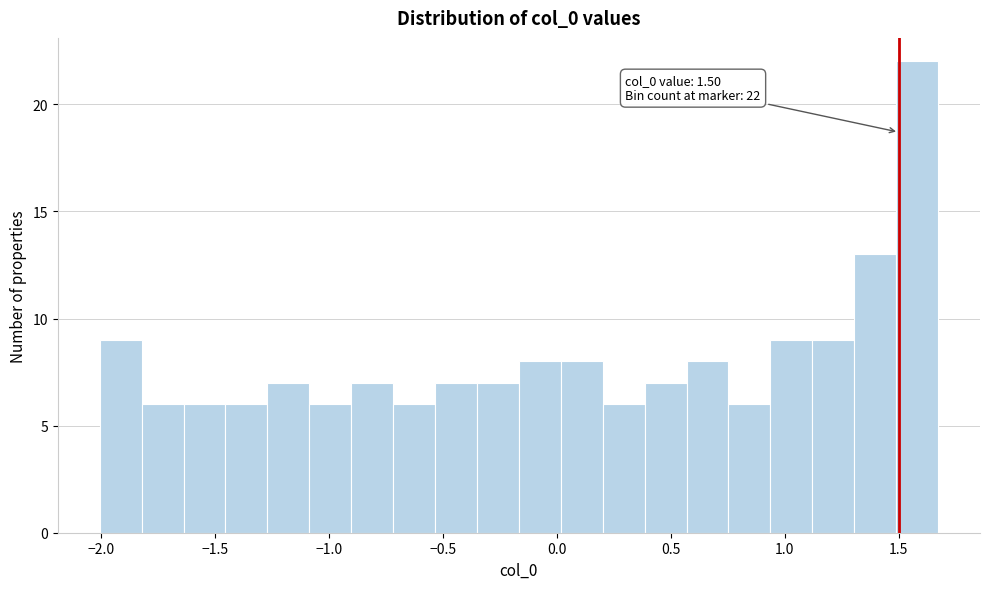

Around what value on the x-axis is the tallest bar? Give the approximate position of its centre, as read against the axis.

1.60